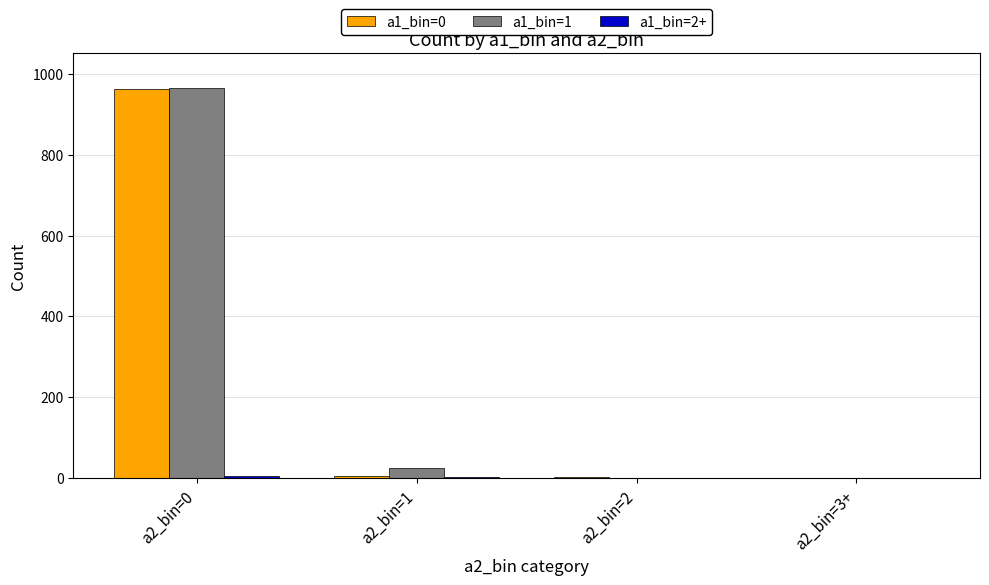

At which category is the sum across all series the highest?

a2_bin=0